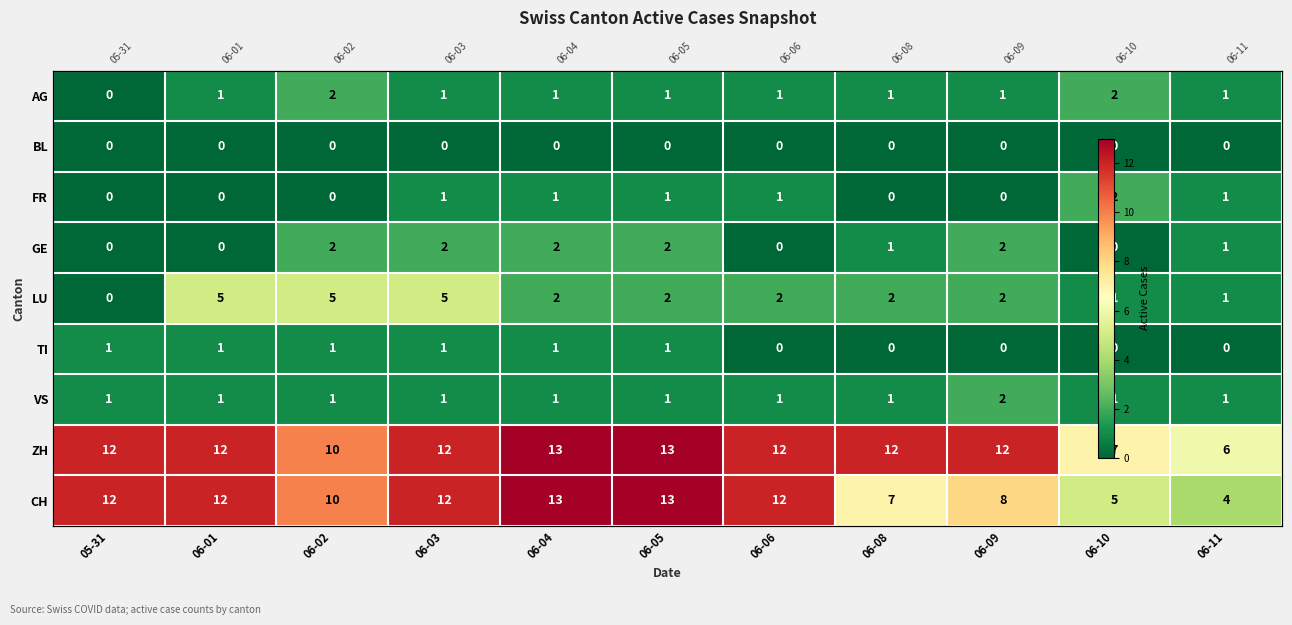

What is the maximum value shown in the chart?

13